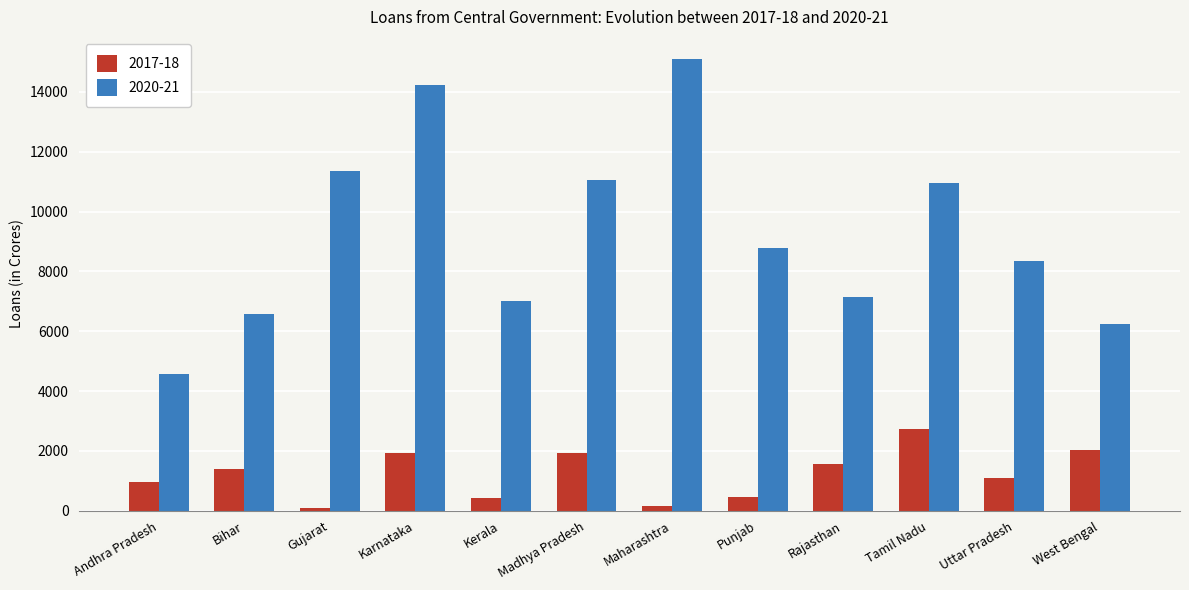

What is the difference between the maximum and minimum values in the 2017-18 series?

2640